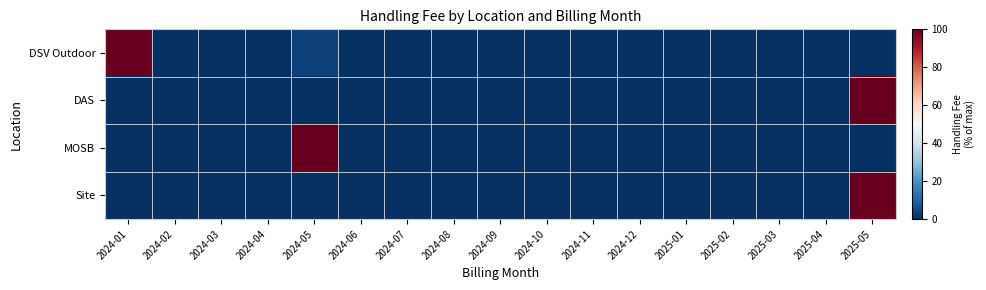

Which series changed the most between 2024-01 and 2025-02?

DSV Outdoor